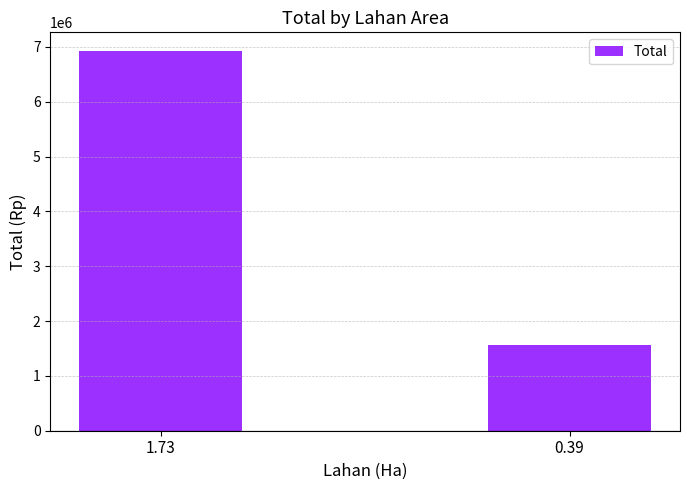

What is the greatest value displayed?

6920000